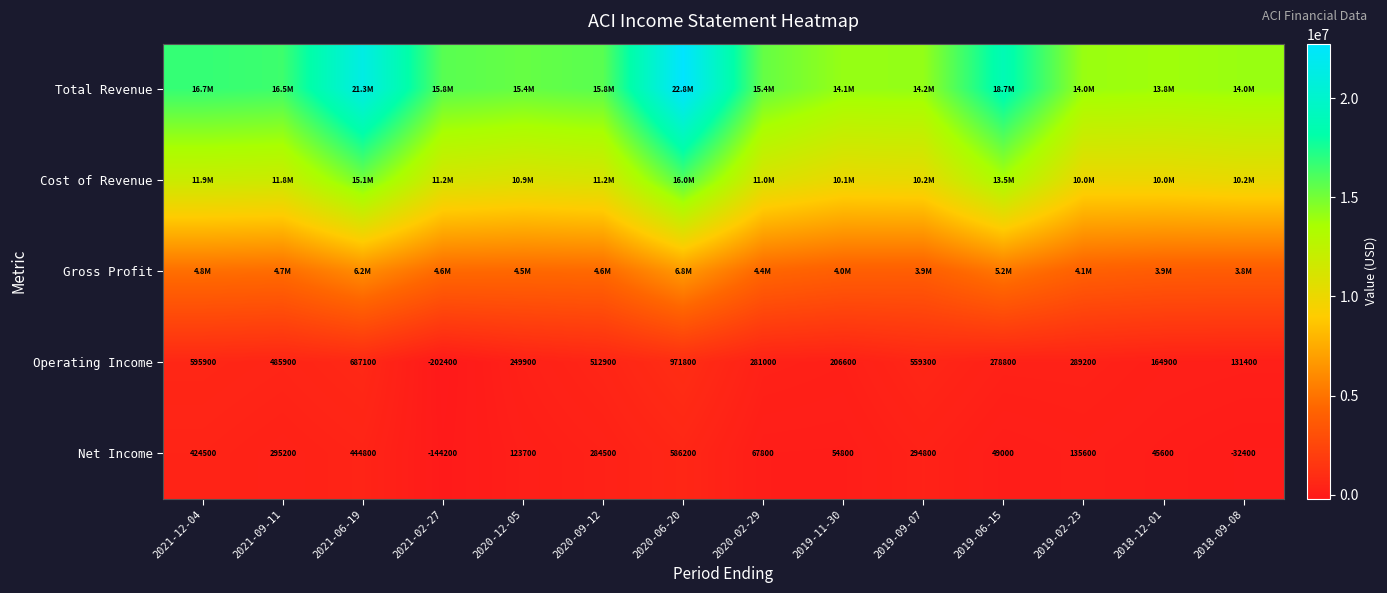

Where is Operating Income nearest to the value 384700?

2019-02-23